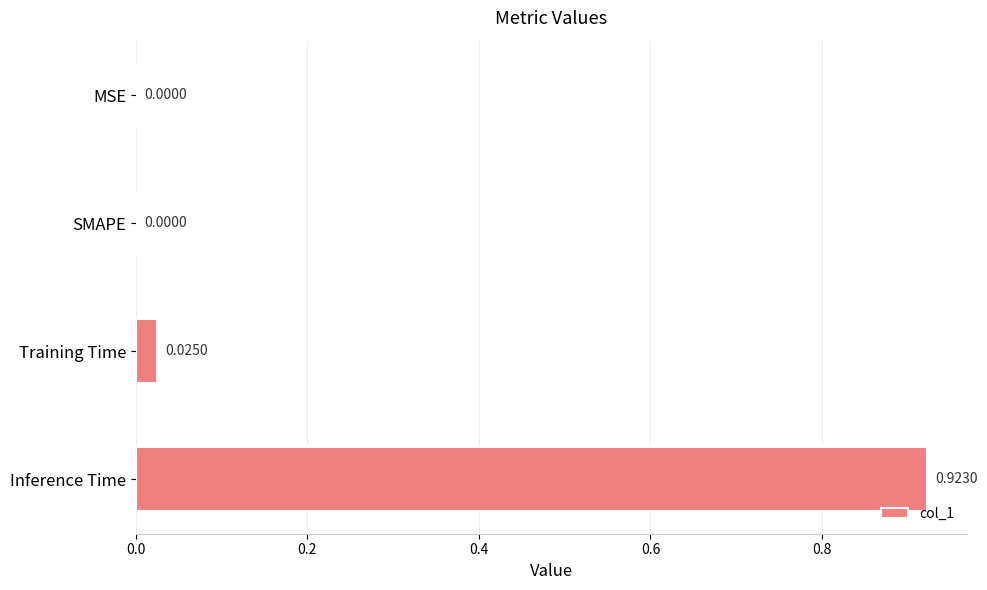

At which category does the chart reach its peak across all series?

Inference Time